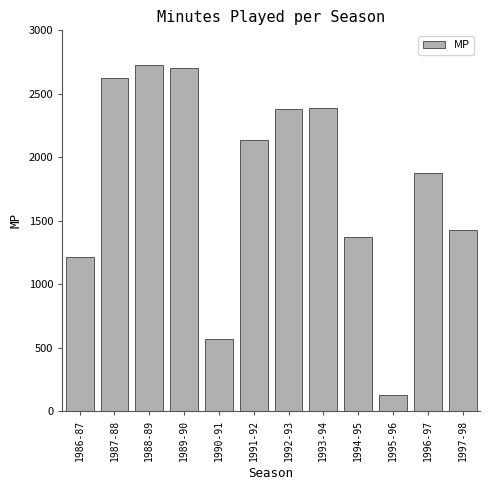

What is the label of the 12th bar from the left?

1997-98